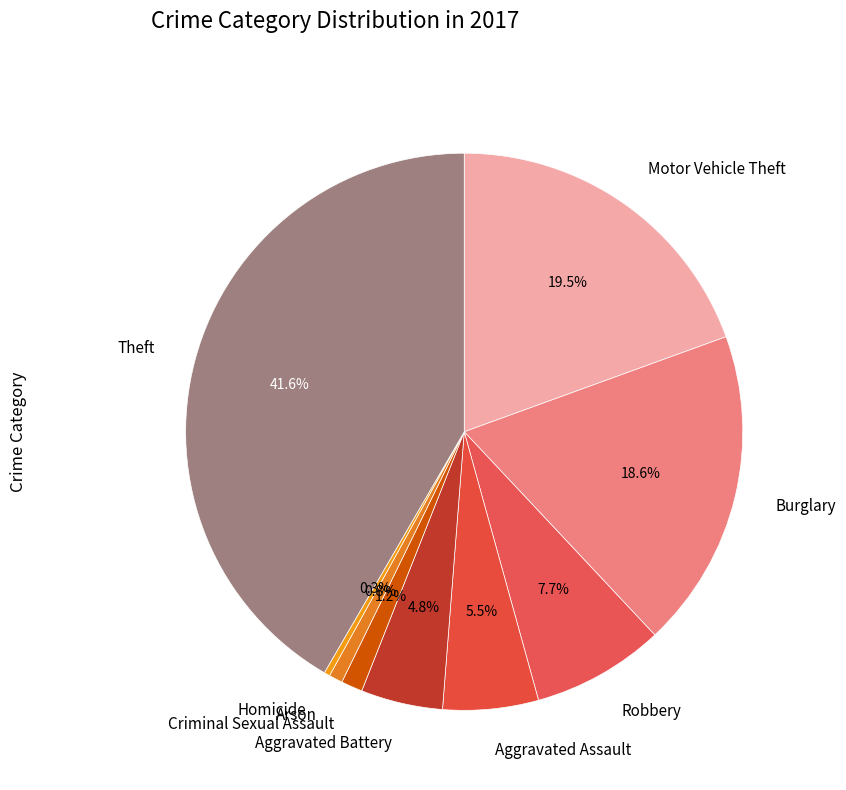

Approximately how many times larger is the value at Burglary compared to Arson?

23.4